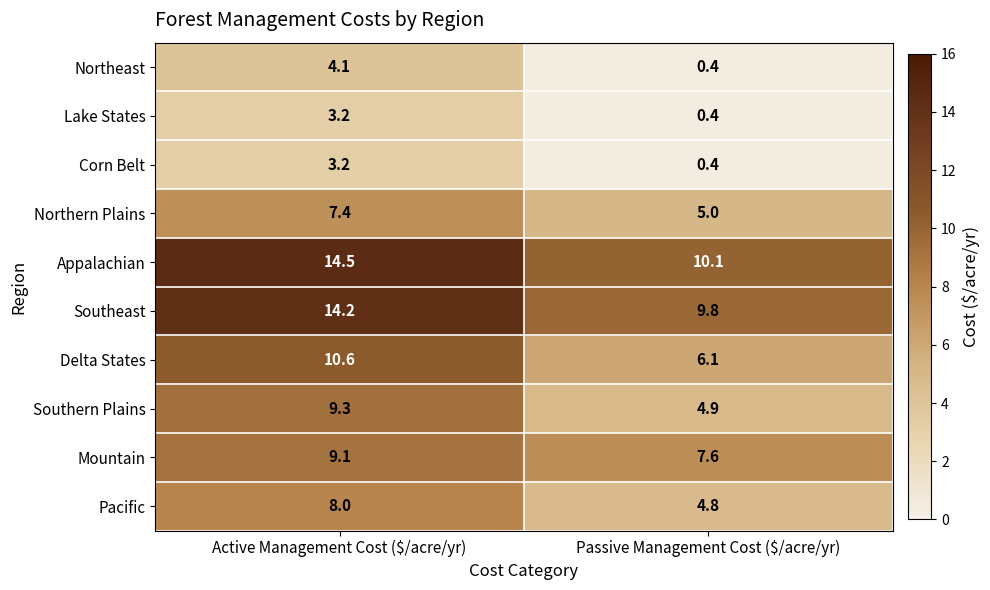

What is the spread (max minus min) of values at Active Management Cost ($/acre/yr)?

11.3